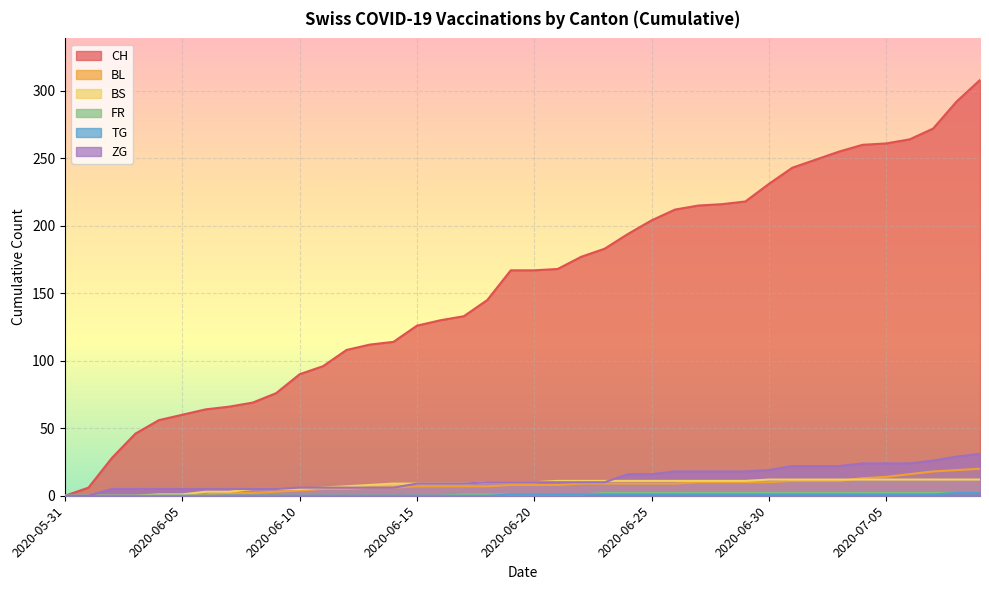

How many values in the TG series are below 1?

19